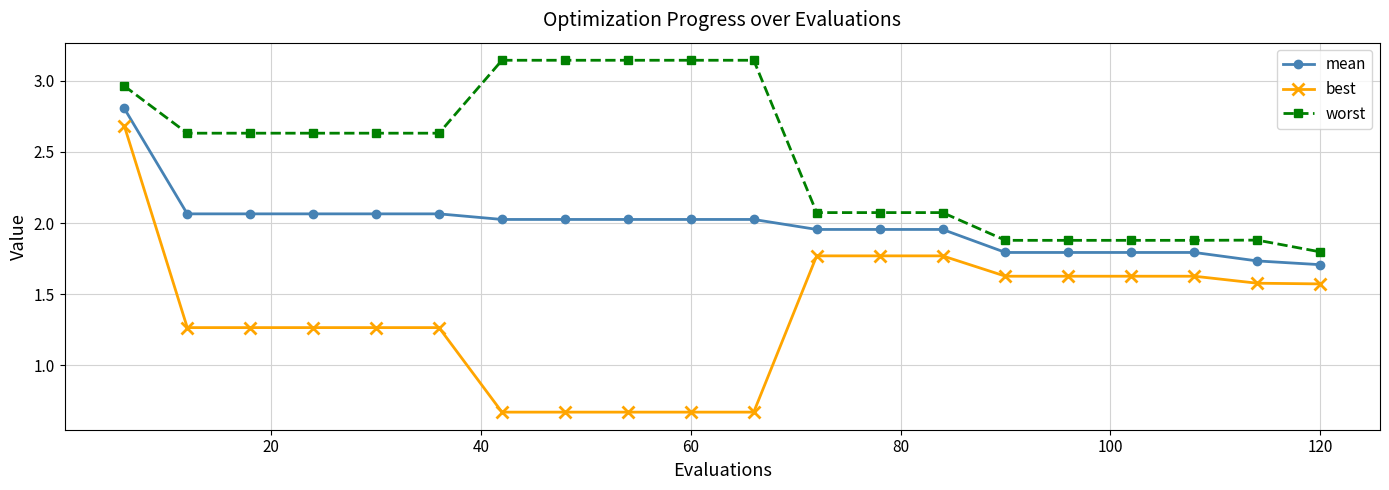

True or false: best and worst cross at least once.

False